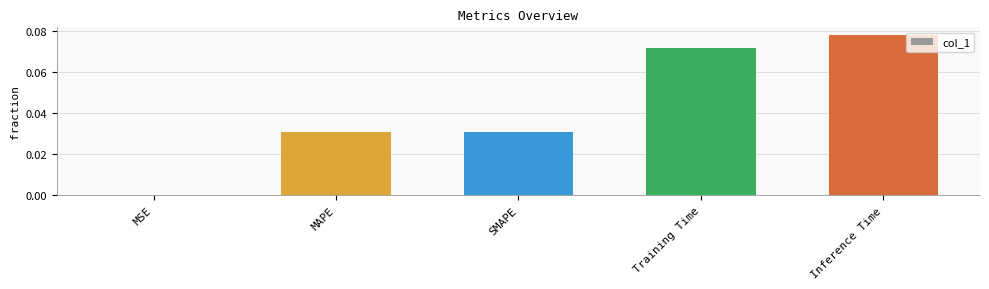

Which category has the highest value across all series?

Inference Time